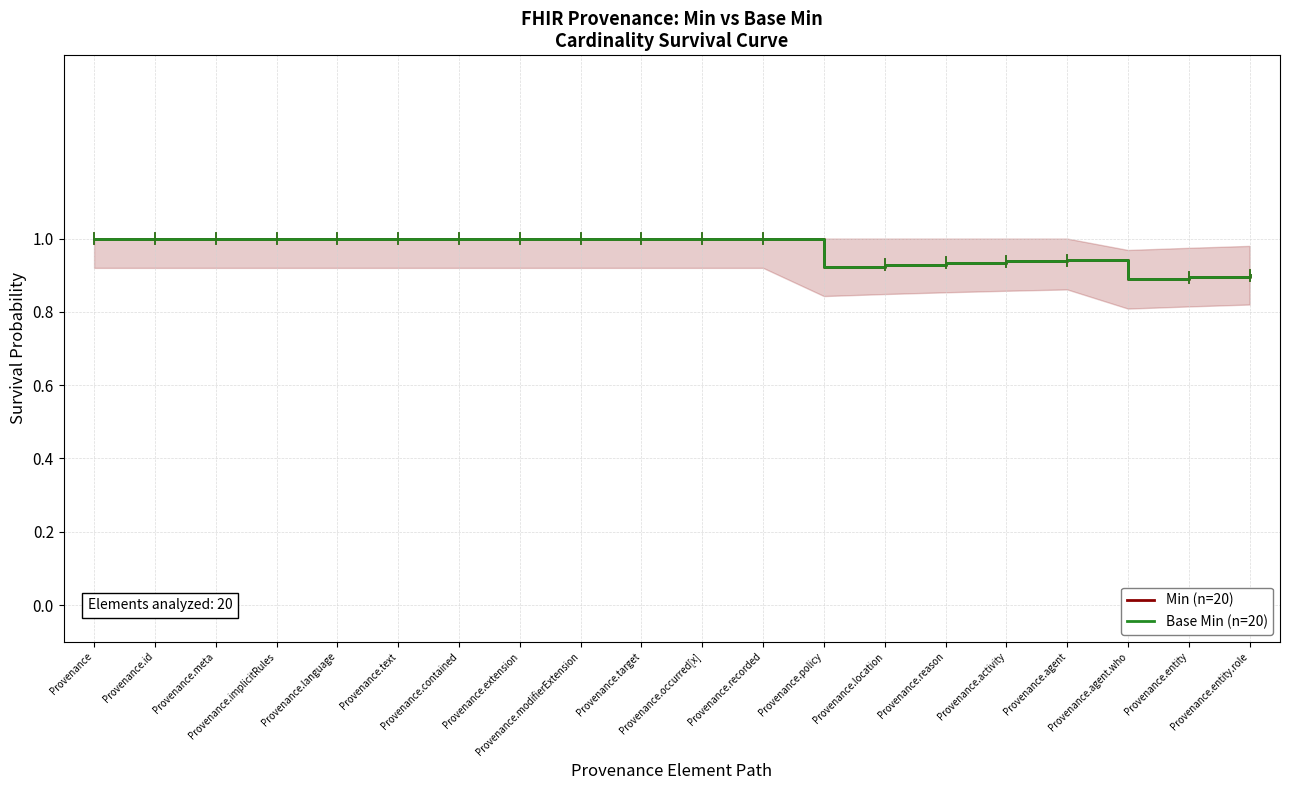

Which category has the lowest value in the Min (n=20) series?

Provenance.agent.who